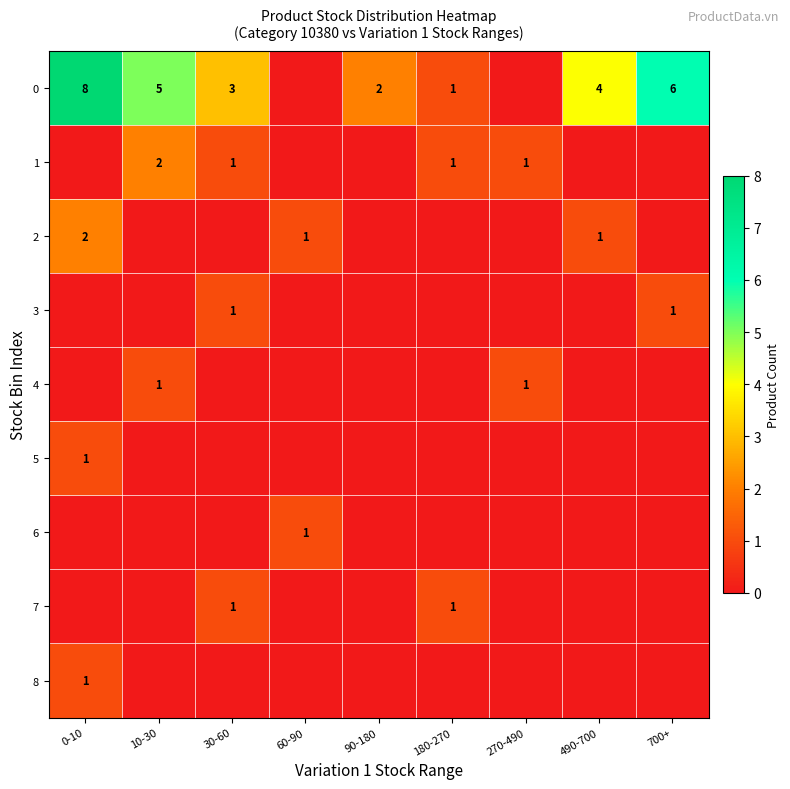

What is the maximum value shown in the chart?

8